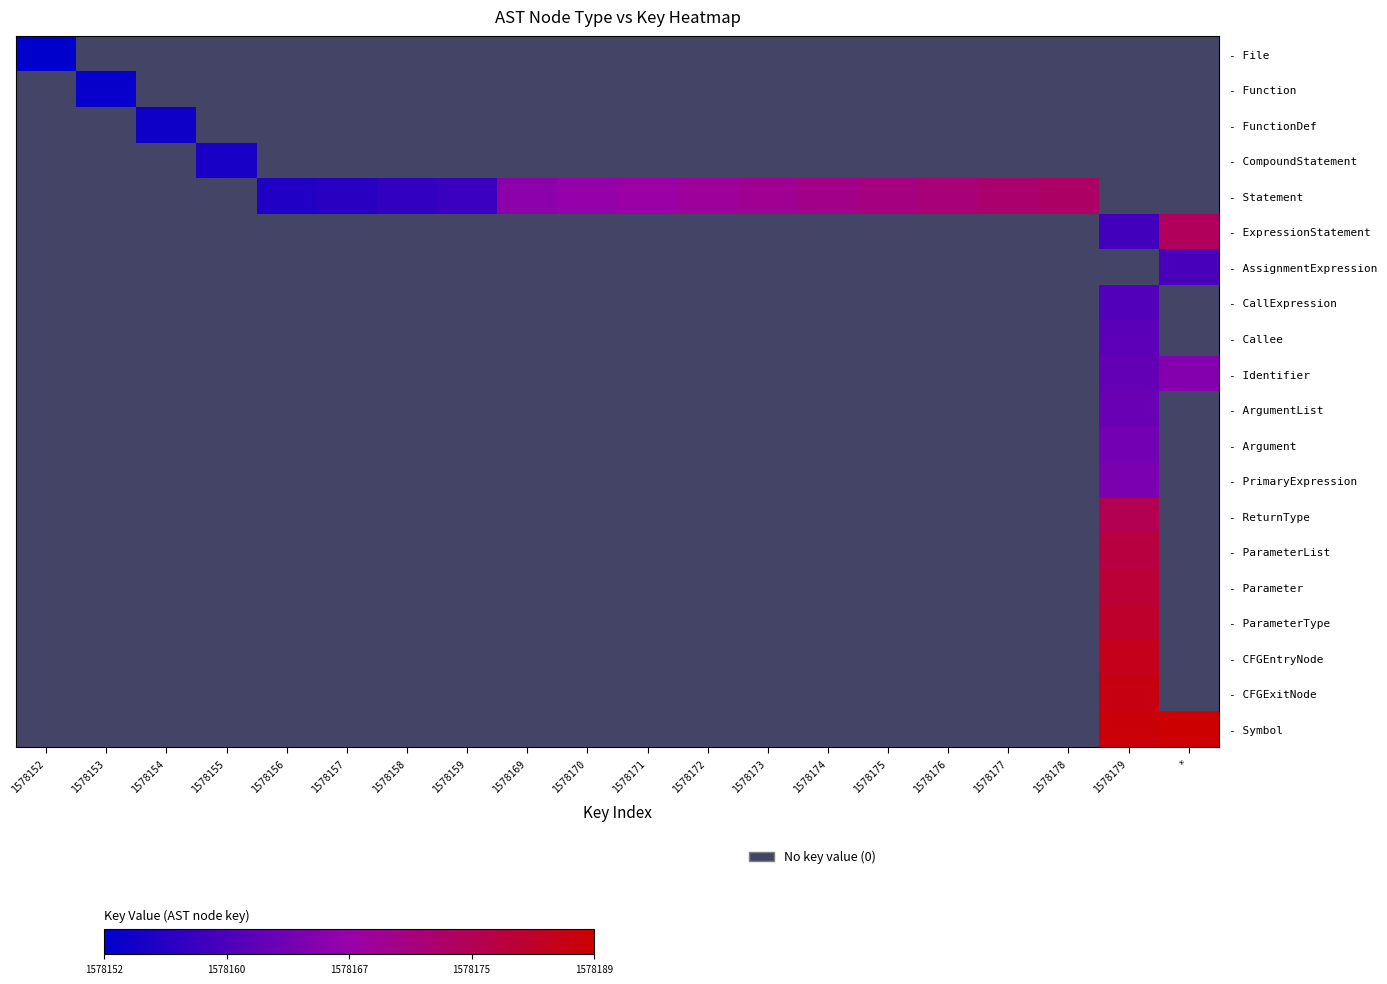

How many positive values does the - ReturnType series have?

1